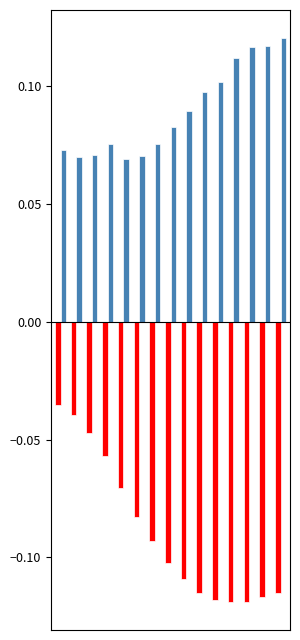

Does the chart contain any negative values?

Yes